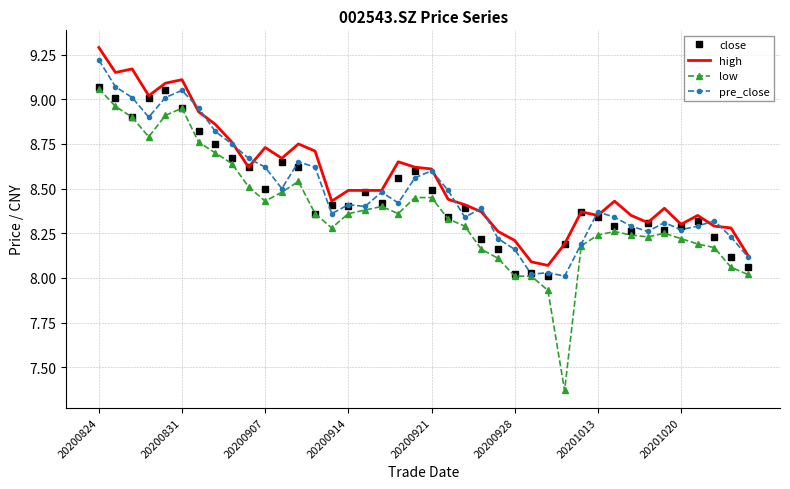

Which series has the widest spread of values?

low